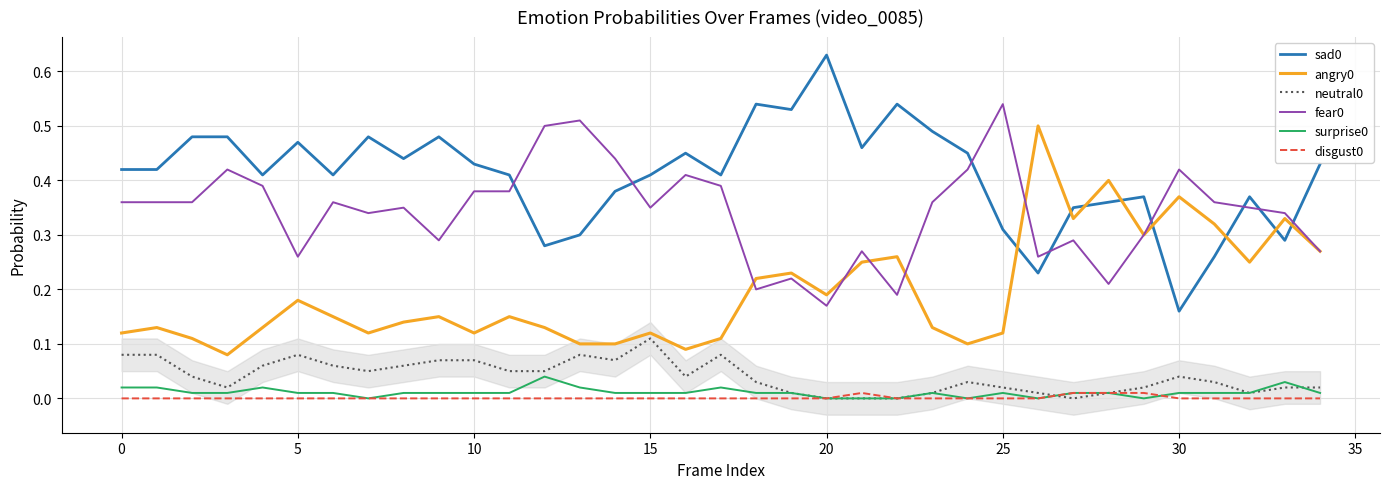

In sad0, how many points are lower than both neighbors (excluding endpoints)?

10